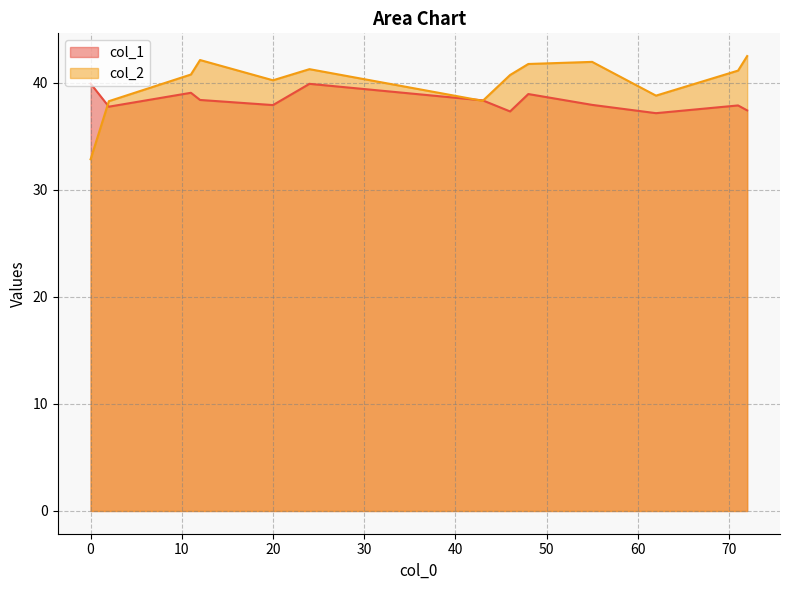

The col_2 series shows 60.2 at 12. True or false?

False